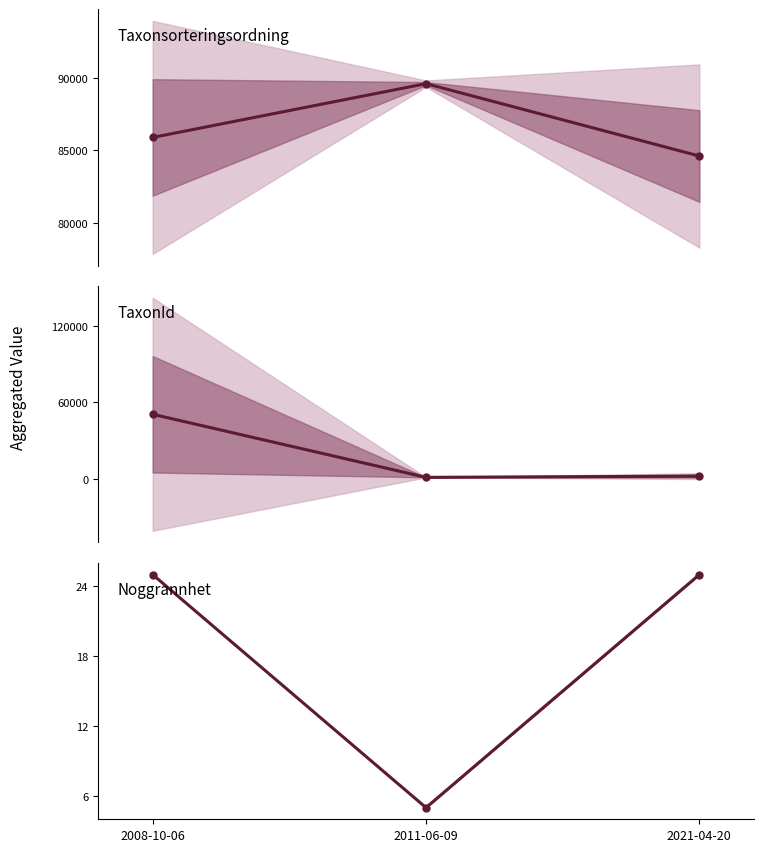

What are all the series names shown in the legend?

Taxonsorteringsordning, TaxonId, Noggrannhet